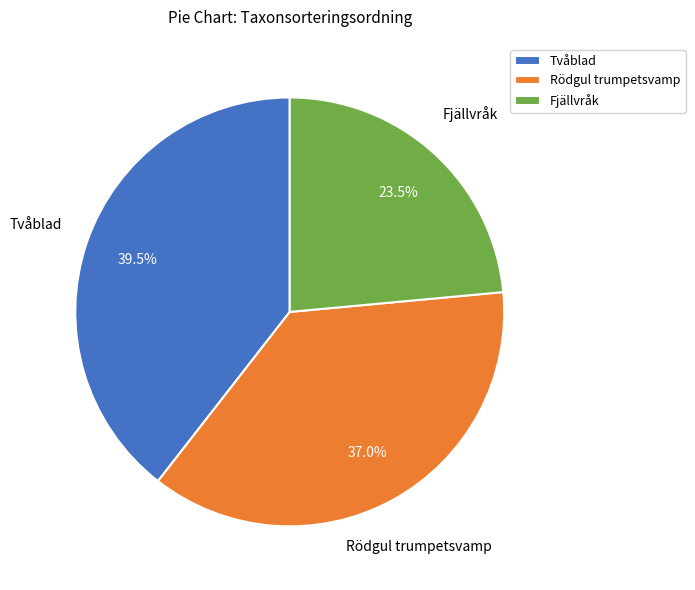

To the nearest percent, what is the average slice percentage?

33%